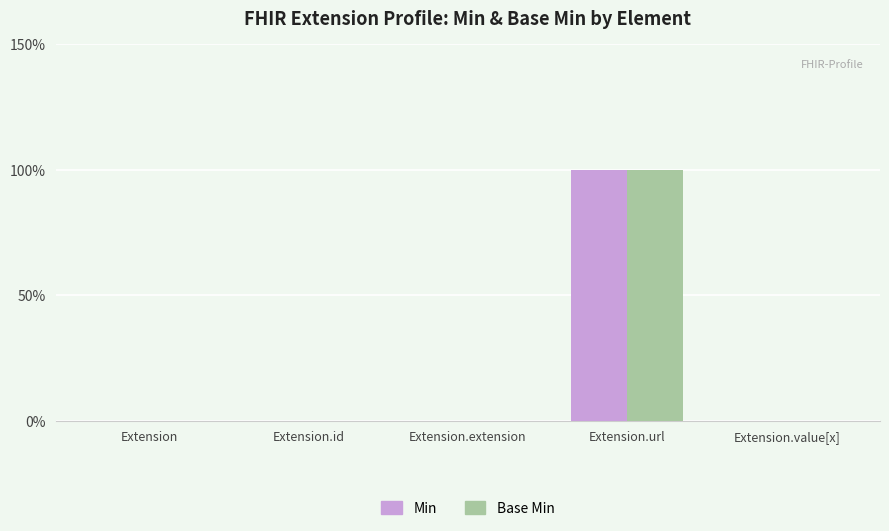

Between Extension.extension and Extension.value[x], which is larger?

Extension.extension